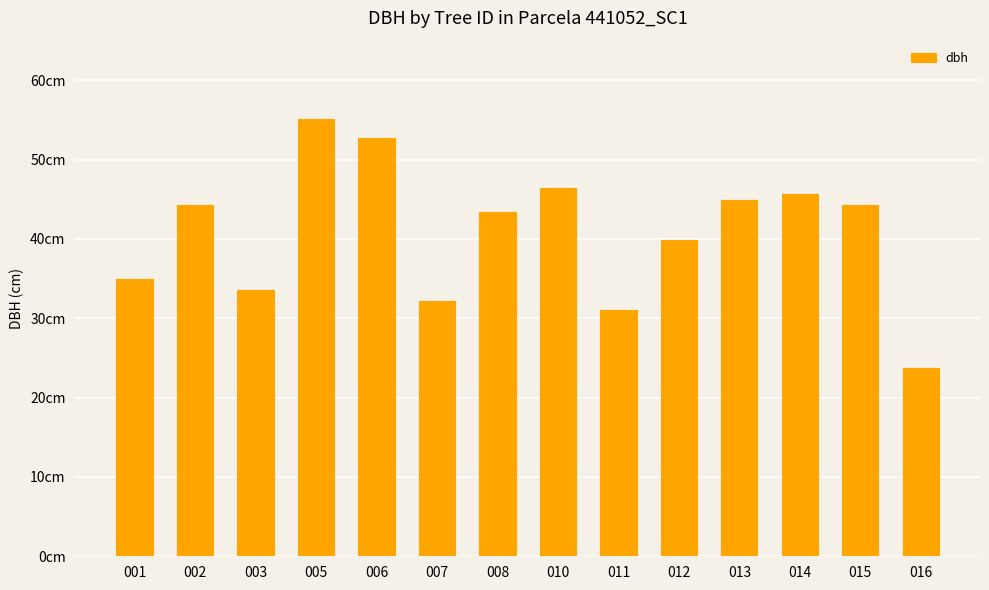

The value at 003 is 33.6. True or false?

True